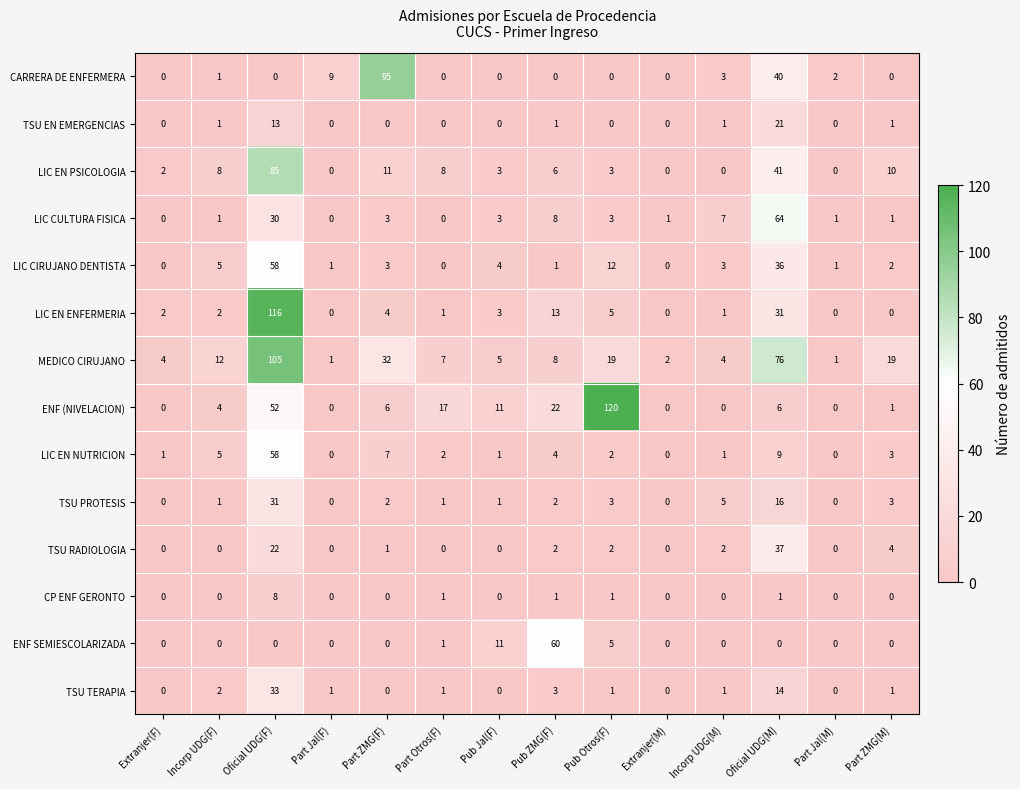

True or false: TSU TERAPIA has a value of 33 at Oficial UDG(F).

True